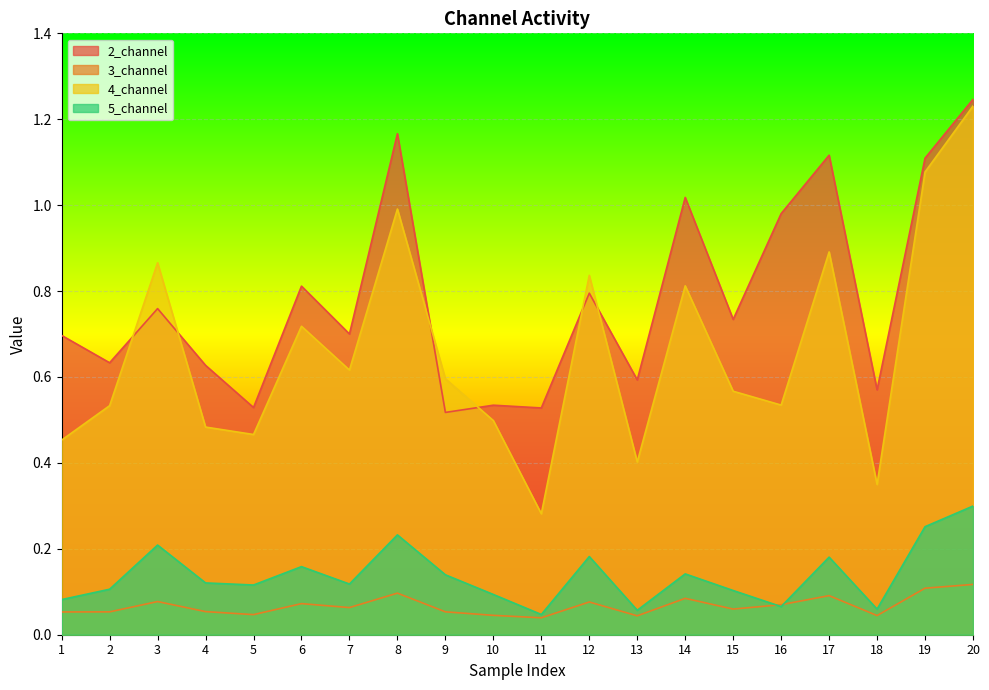

What is the value of the 2_channel point at the 4th from the left?

0.6